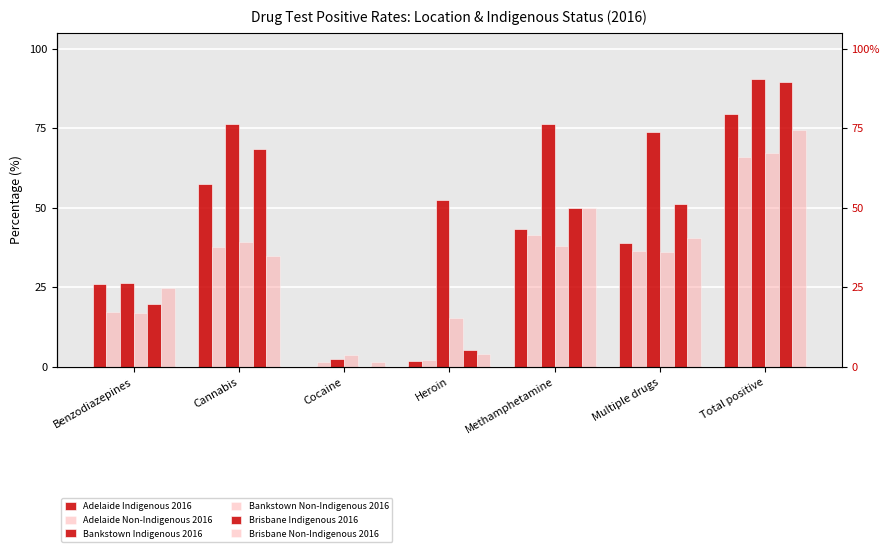

What position from the right is Total positive?

1